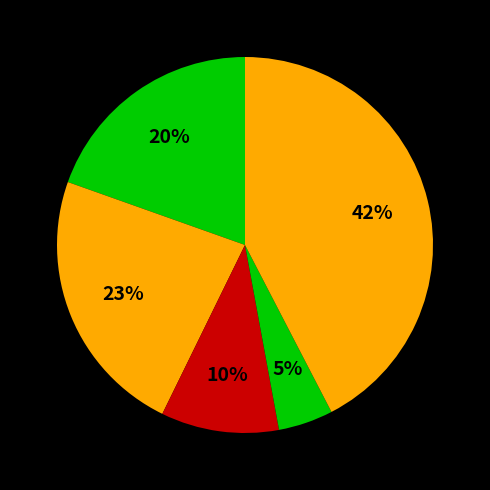

How many slices are in this pie chart?

5